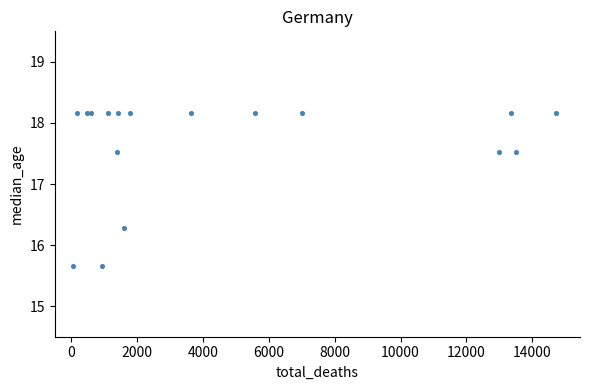

What Y value in the scatter plot is closest to 16?

16.3